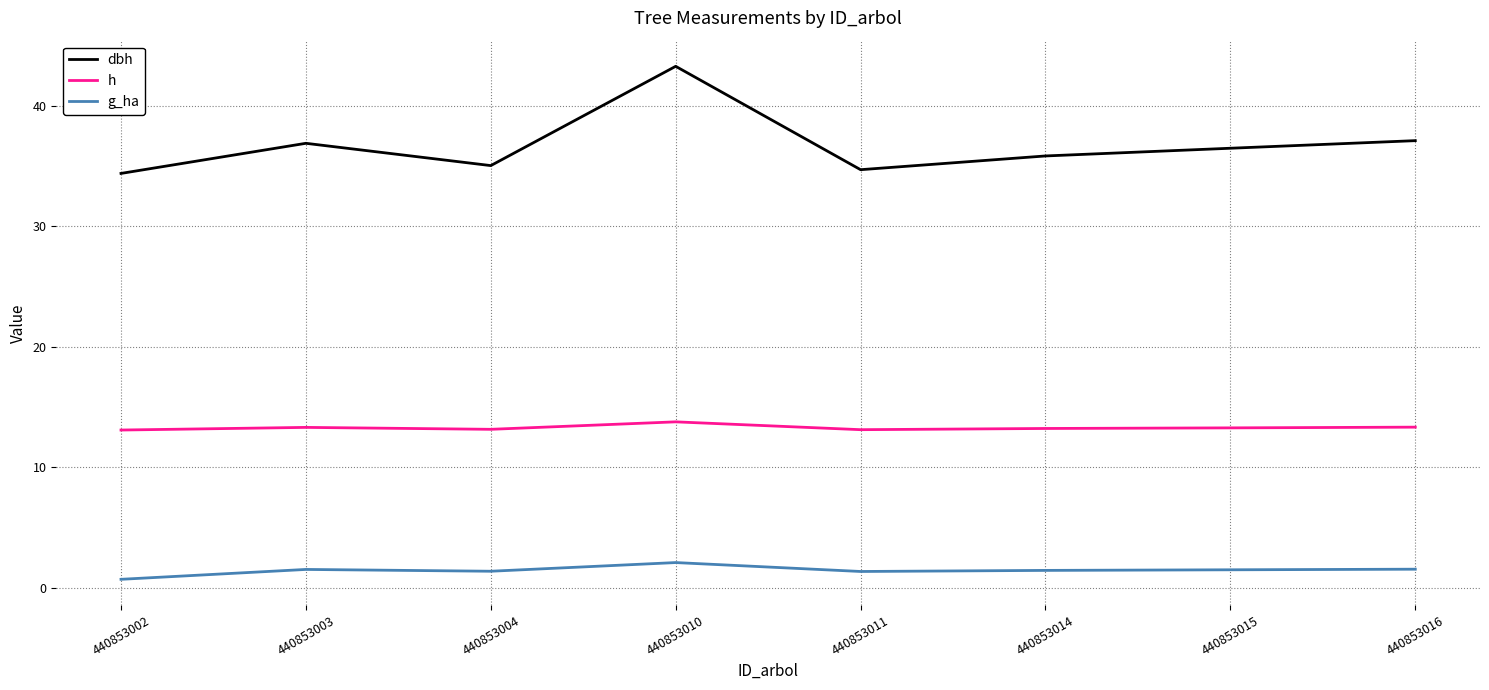

What is the difference between the highest and lowest values at 440853004?

33.7